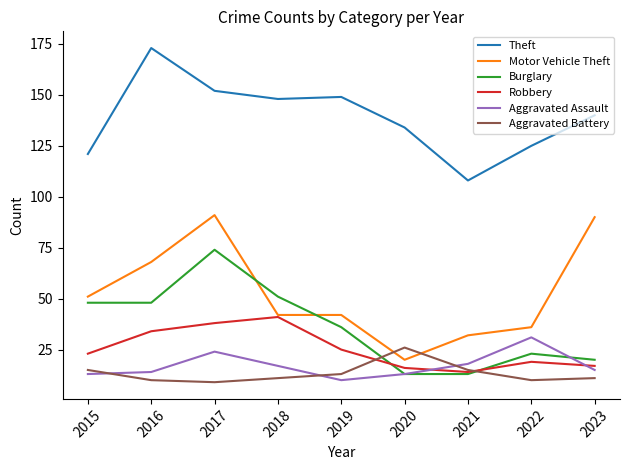

The value of Motor Vehicle Theft at 2020 is 5. True or false?

False